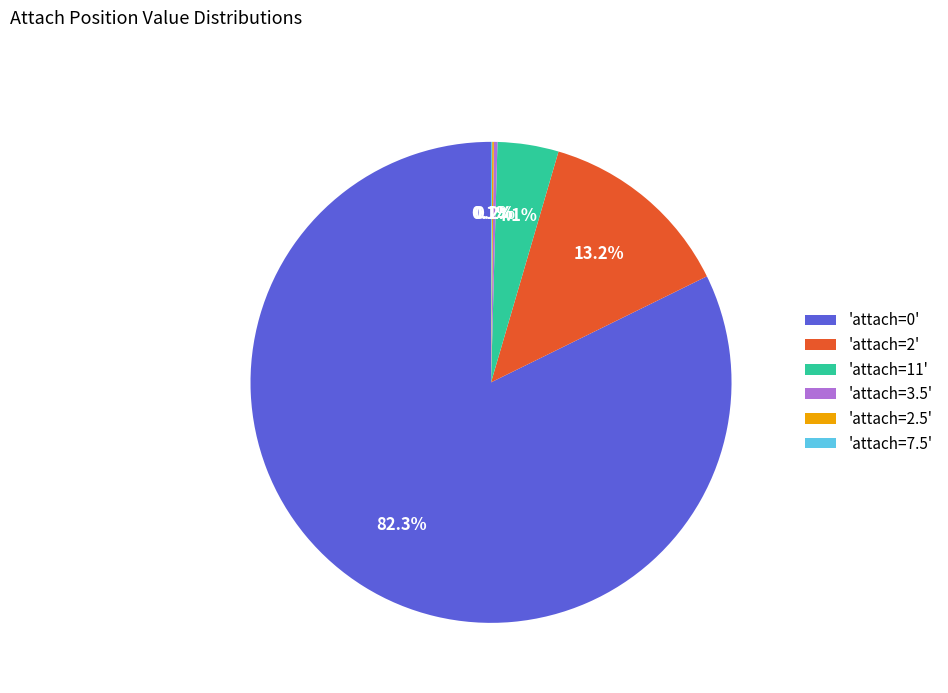

Which category has the biggest portion of the pie?

'attach=0'